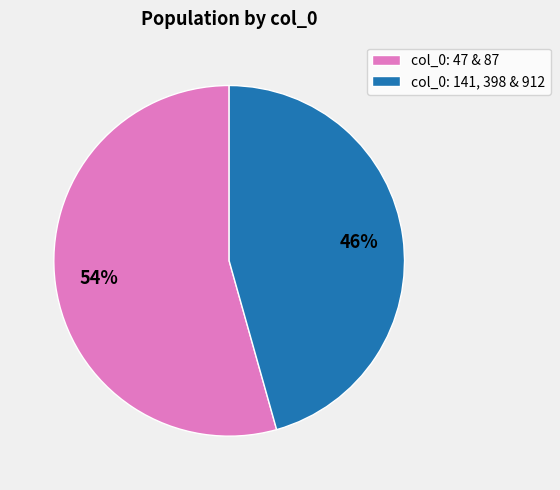

Is the sum of col_0: 47 & 87 and col_0: 141, 398 & 912 greater than half?

Yes